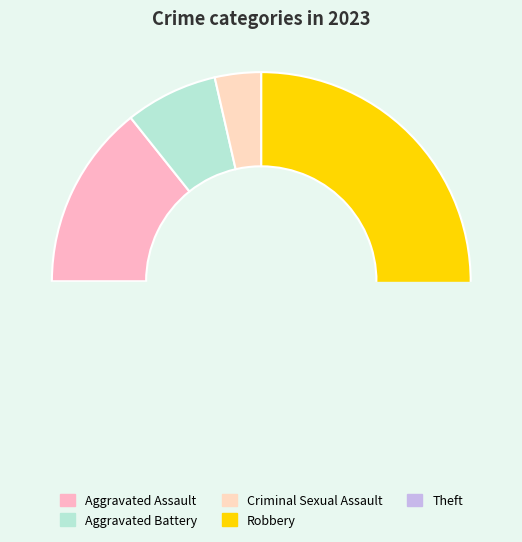

Count the number of slices in the pie.

5